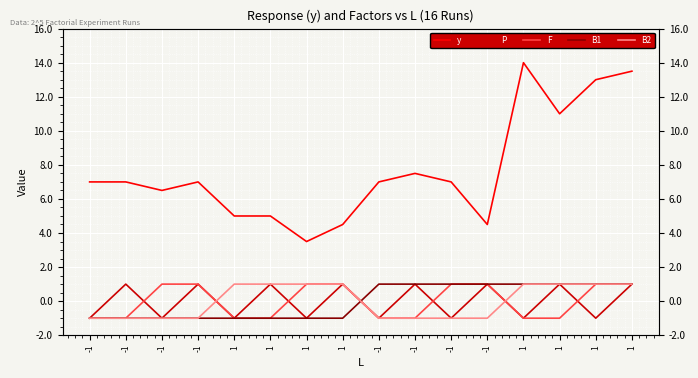

What value does the y series have at 1?

5.0